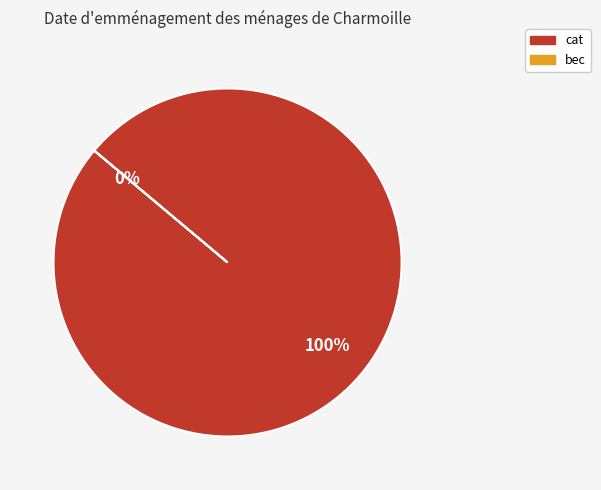

To the nearest percent, what portion does cat represent?

100%